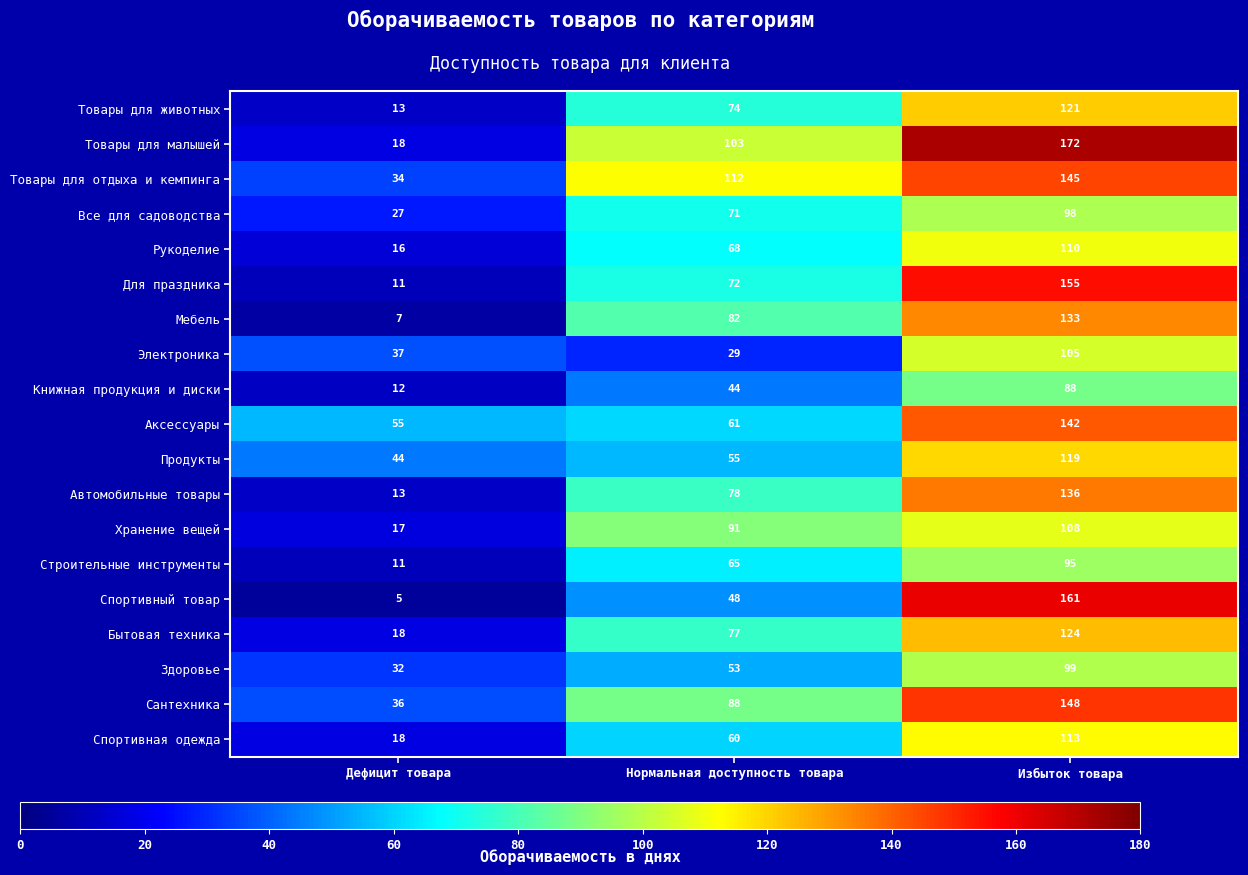

What is the total value across all series at Дефицит товара?

424